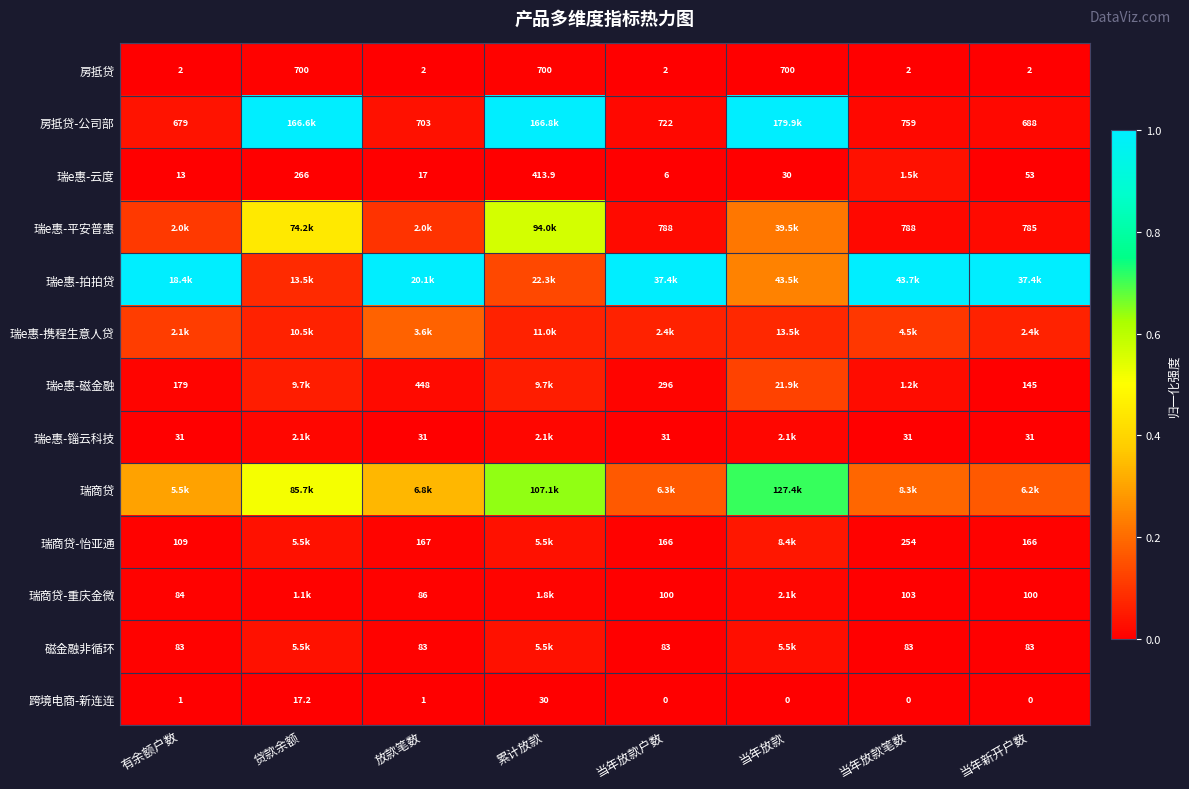

Count the number of categories in the chart.

8